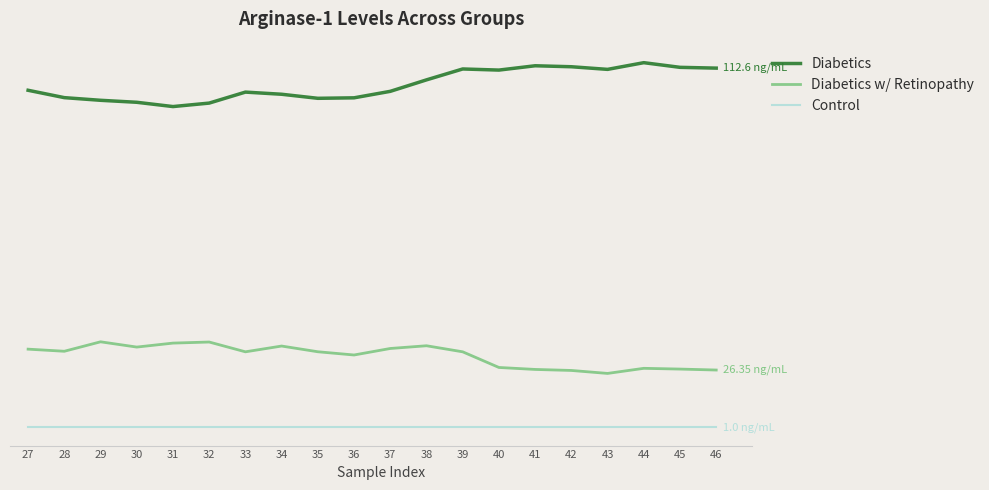

Which series has the widest spread of values?

Diabetics